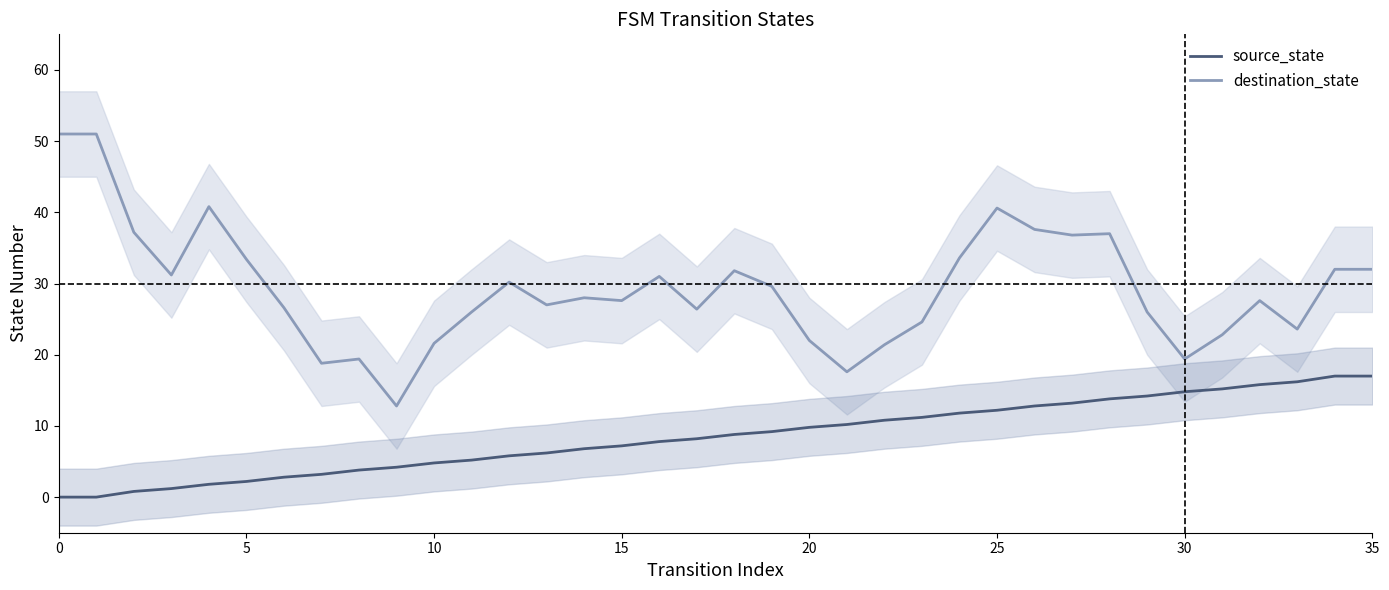

What is the spread (max minus min) of values at 29?

11.8